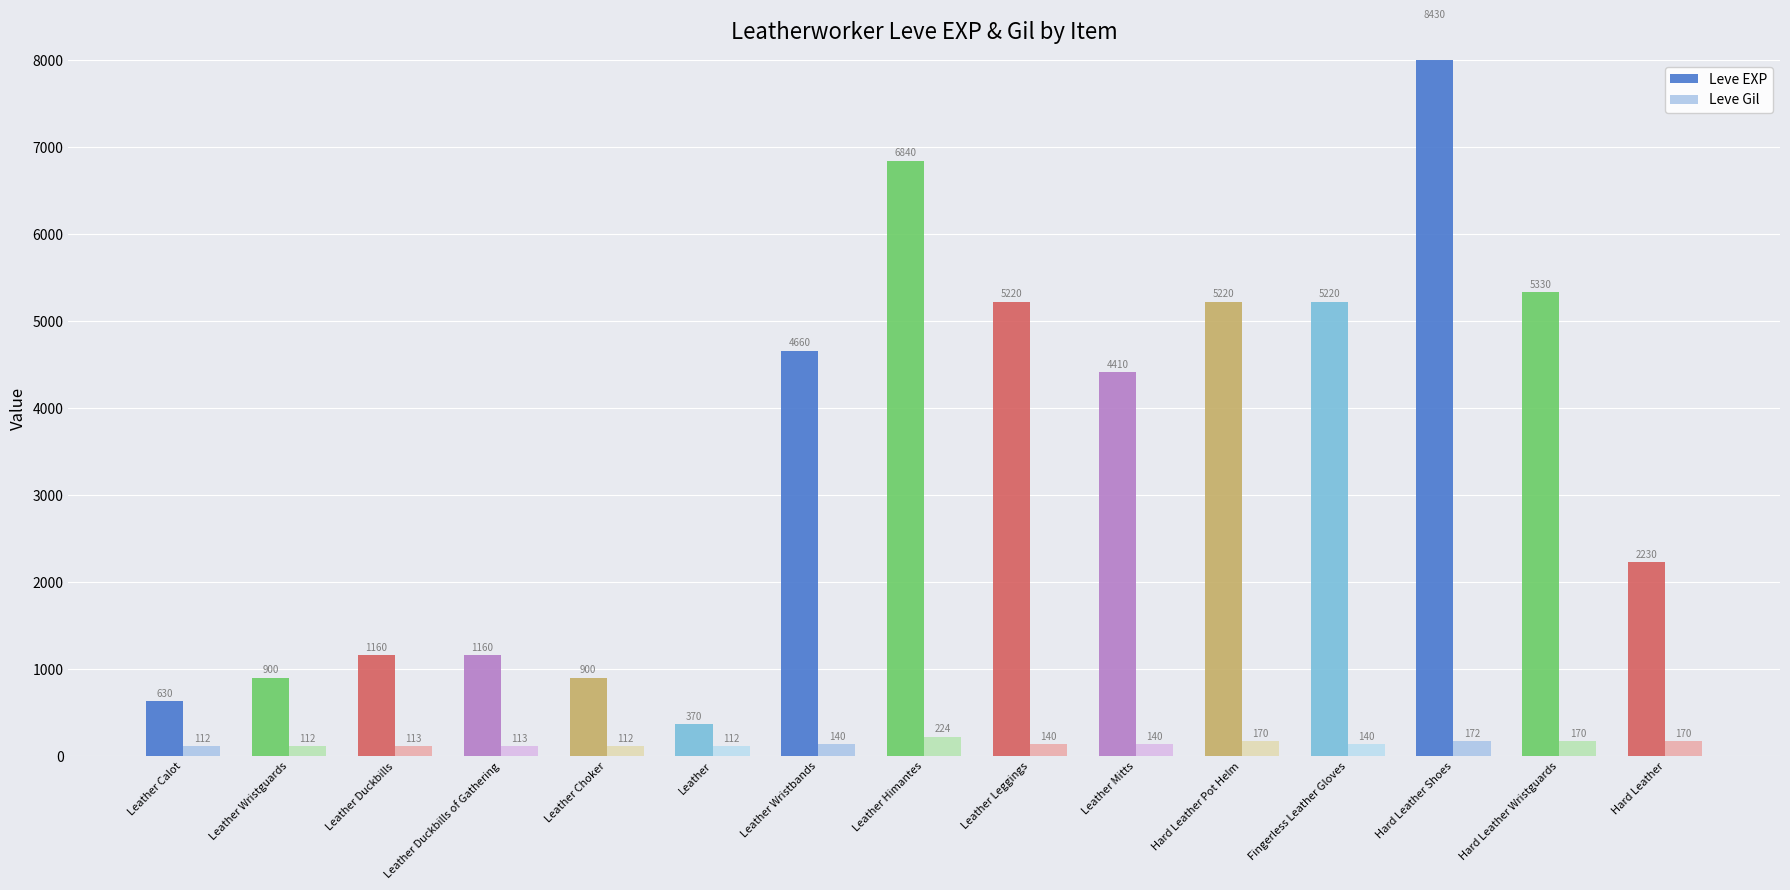

What is the spread (max minus min) of values at Hard Leather Shoes?

8258